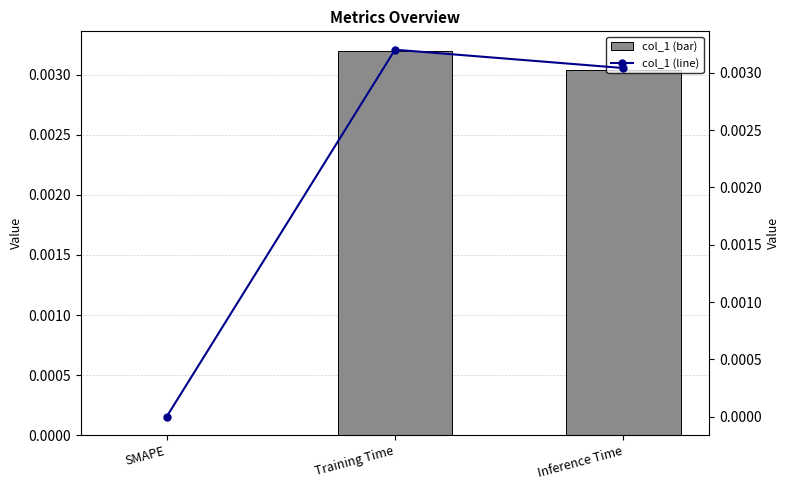

What are all the series names shown in the legend?

col_1 (bar), col_1 (line)